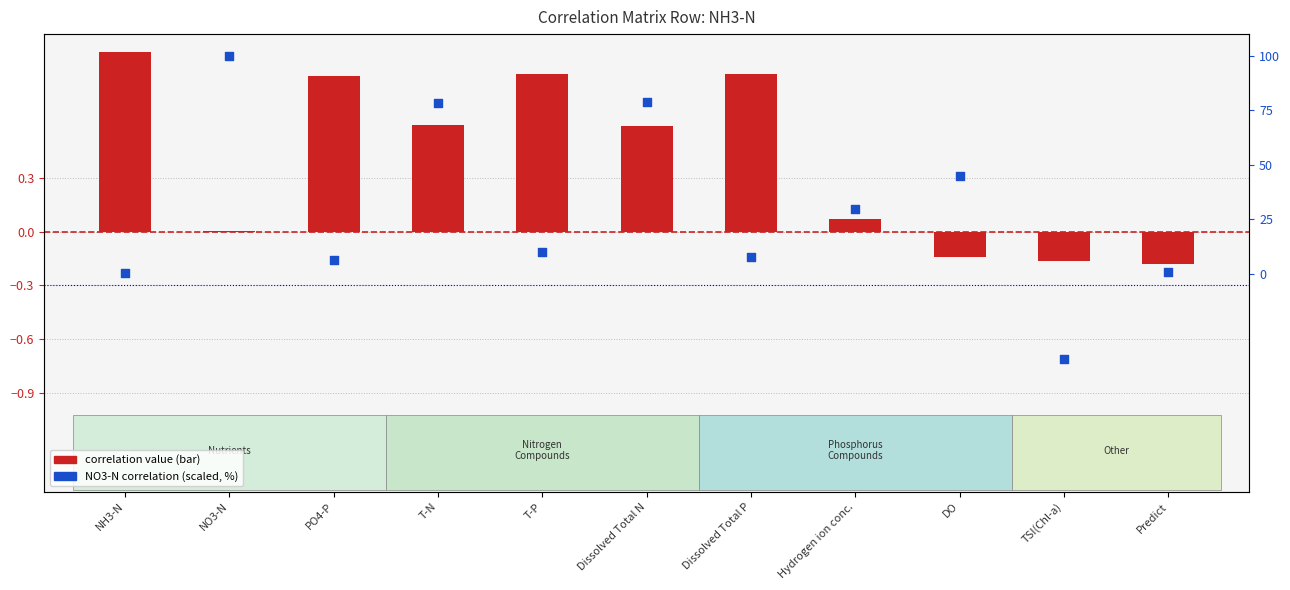

Is the value of NH3-N(mg/L) correlation at NO3-N greater than the value of NO3-N(mg/L) (scaled %) at T-P?

No